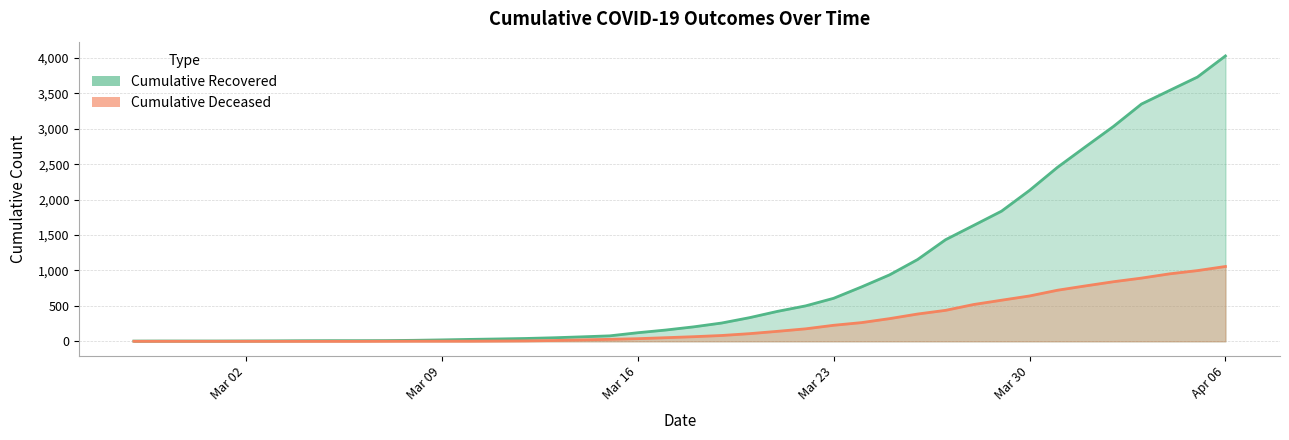

List the series in order of their overall mean, lowest first.

cumulative_deceased, cumulative_recovered